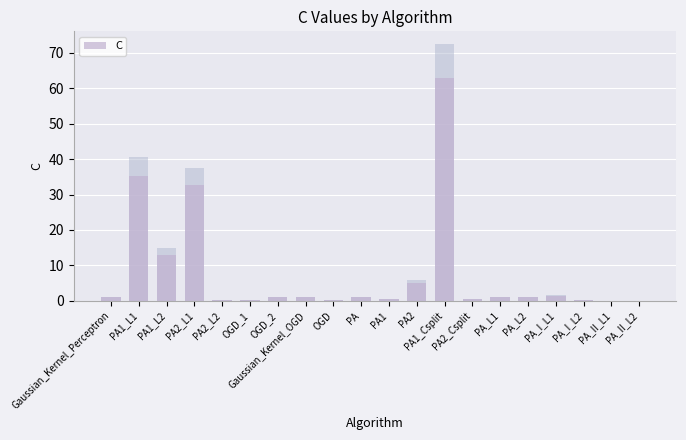

Reading left to right, extract all data points from this chart.

Gaussian_Kernel_Perceptron=1.0	PA1_L1=35.3	PA1_L2=13.0	PA2_L1=32.6	PA2_L2=0.2	OGD_1=0.2	OGD_2=1.0	Gaussian_Kernel_OGD=1.0	OGD=0.2	PA=1.0	PA1=0.4	PA2=5.0	PA1_Csplit=63.0	PA2_Csplit=0.4	PA_L1=1.0	PA_L2=1.0	PA_I_L1=1.3	PA_I_L2=0.1	PA_II_L1=0.1	PA_II_L2=0.1